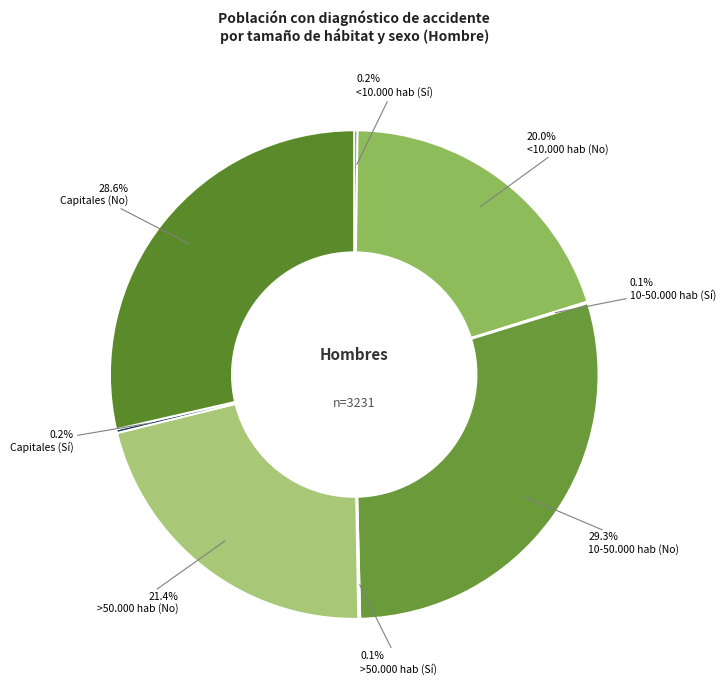

True or false: >50.000 hab (No) accounts for 21% of the total.

True